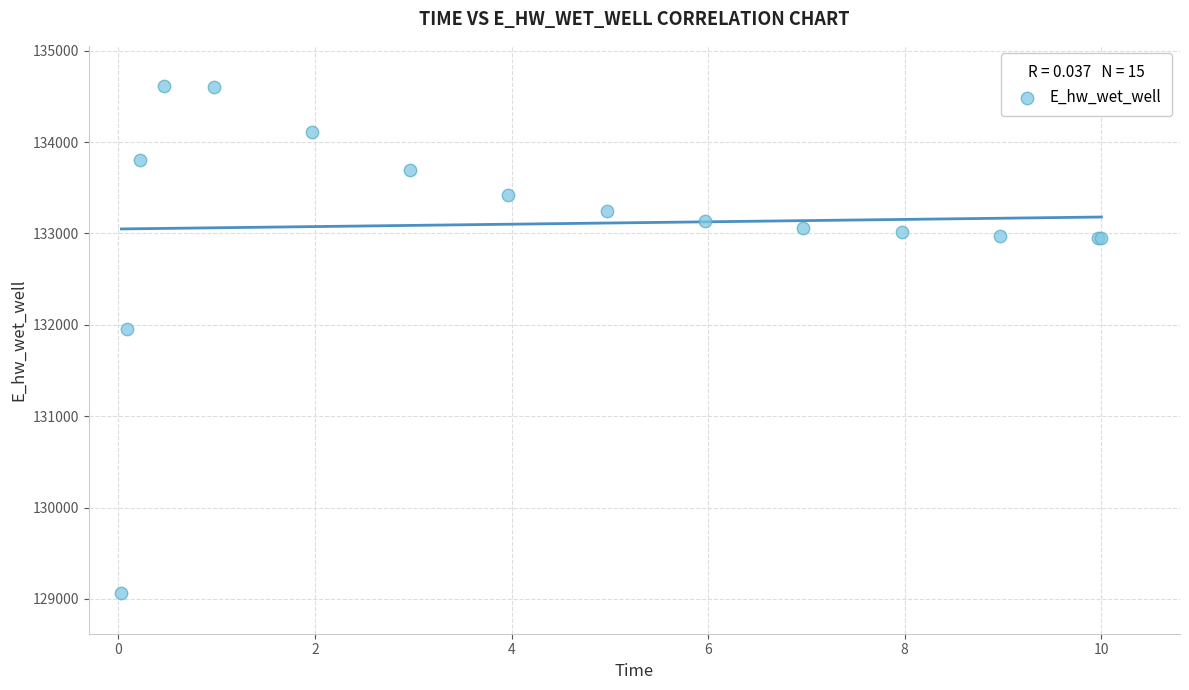

What Y value in the scatter plot is closest to 131835?

131956.5